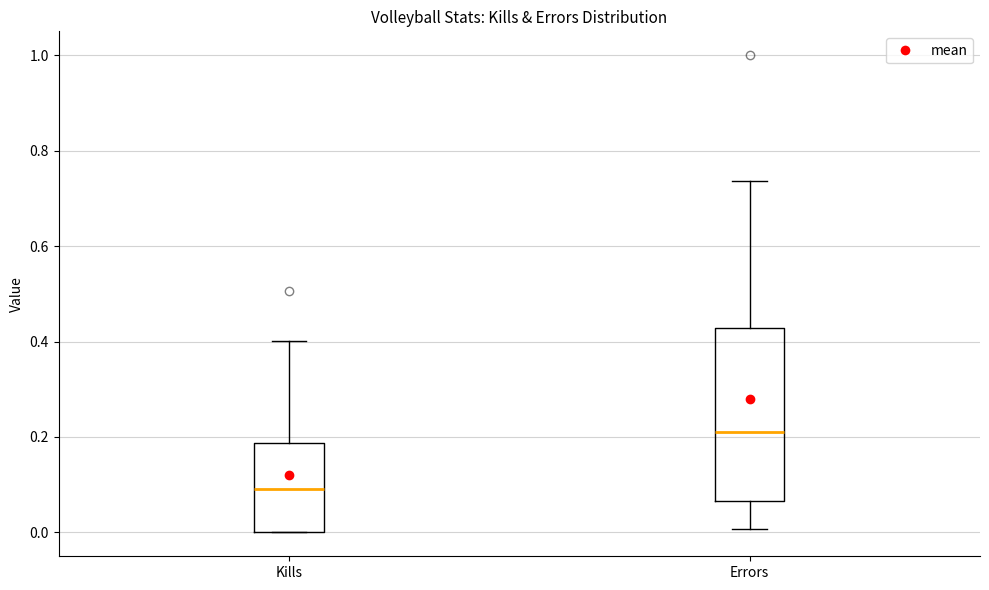

Which box has the highest median line?

Errors